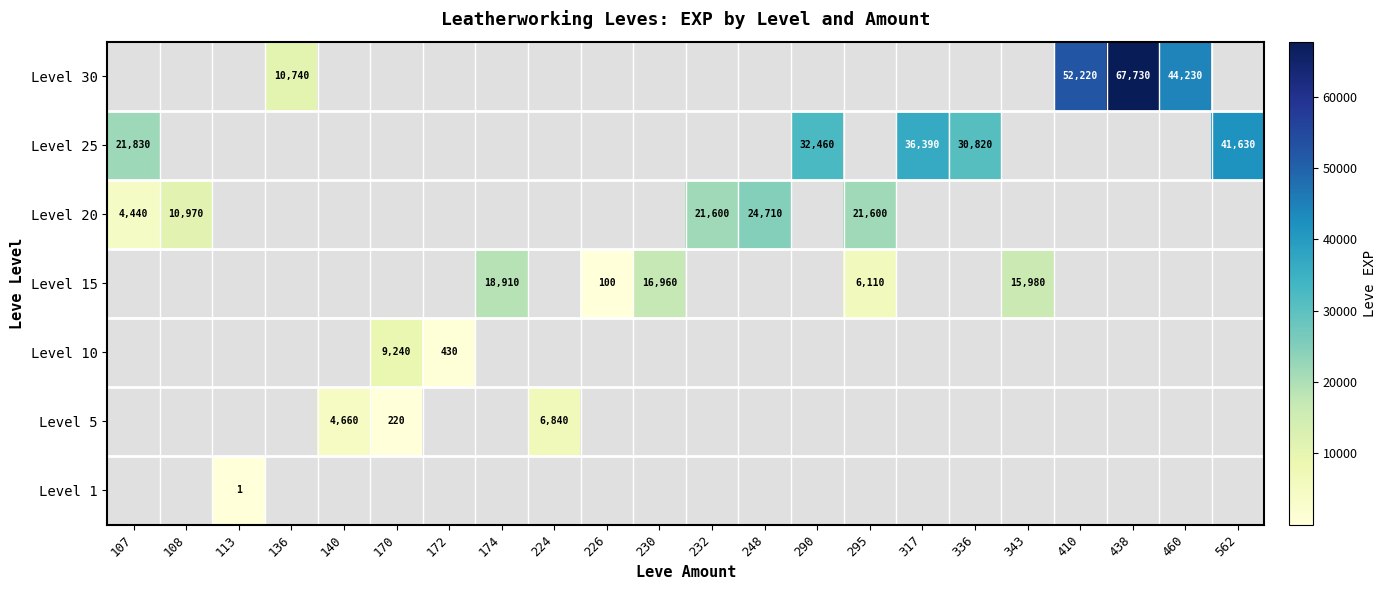

Is it true that Level 30 equals 67730 at 438?

True